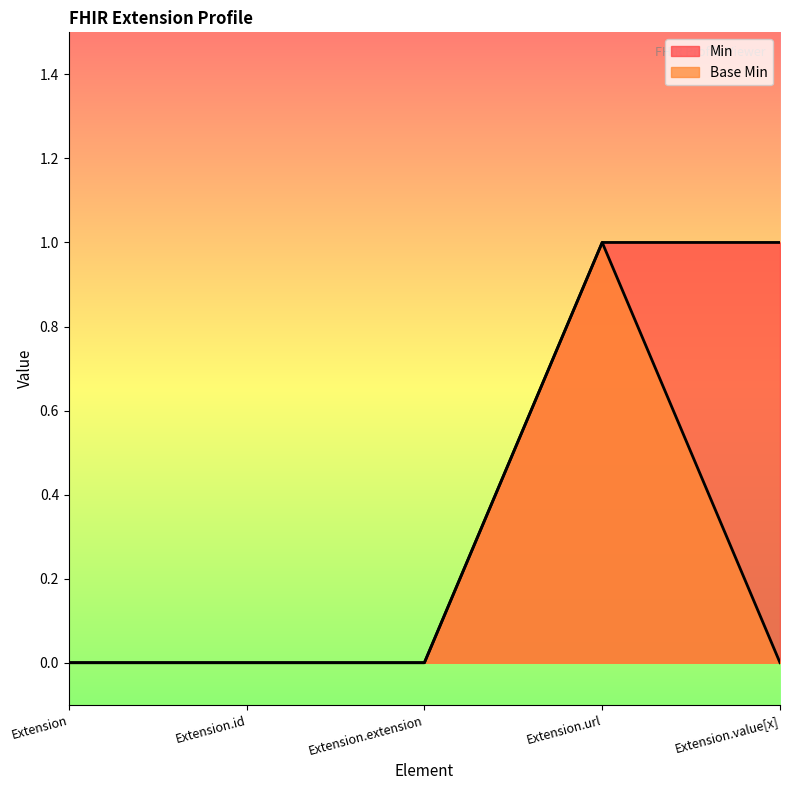

True or false: Min and Base Min cross at least once.

False